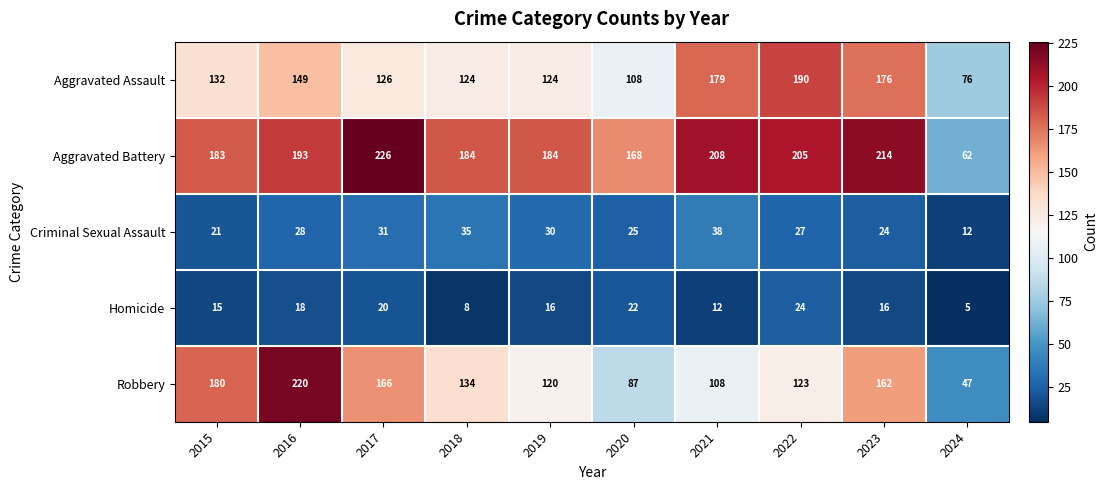

At 2019, list the series in order from largest to smallest.

Aggravated Battery, Aggravated Assault, Robbery, Criminal Sexual Assault, Homicide